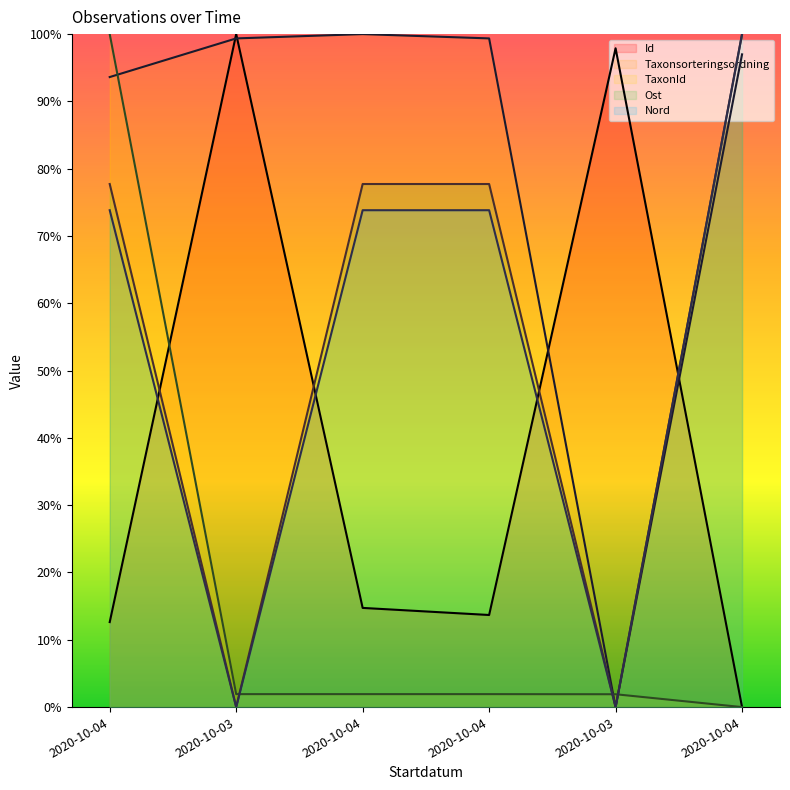

What are all the series names shown in the legend?

Id, Taxonsorteringsordning, TaxonId, Ost, Nord